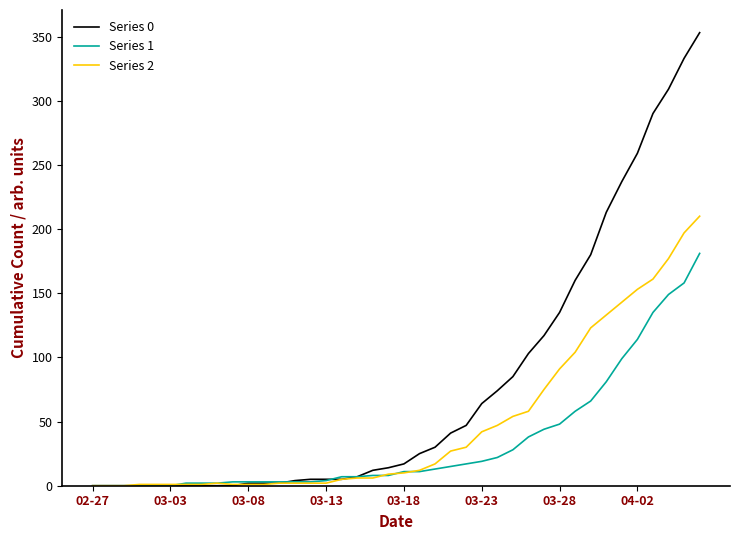

Which series has the widest spread of values?

Series 0